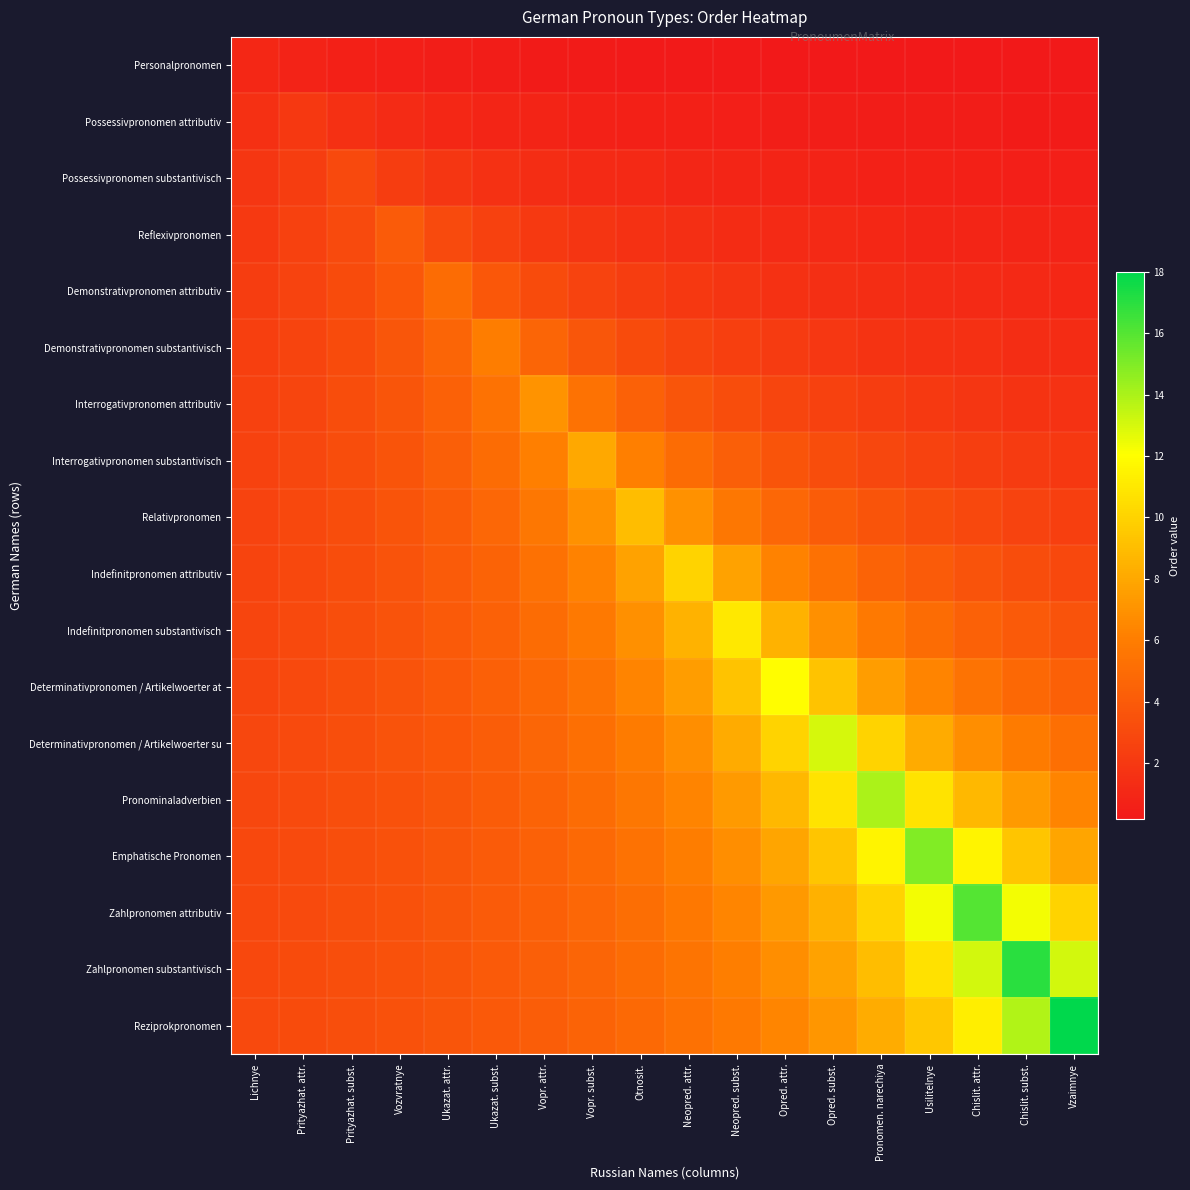

Which series has the largest range (max minus min)?

Reziprokpronomen